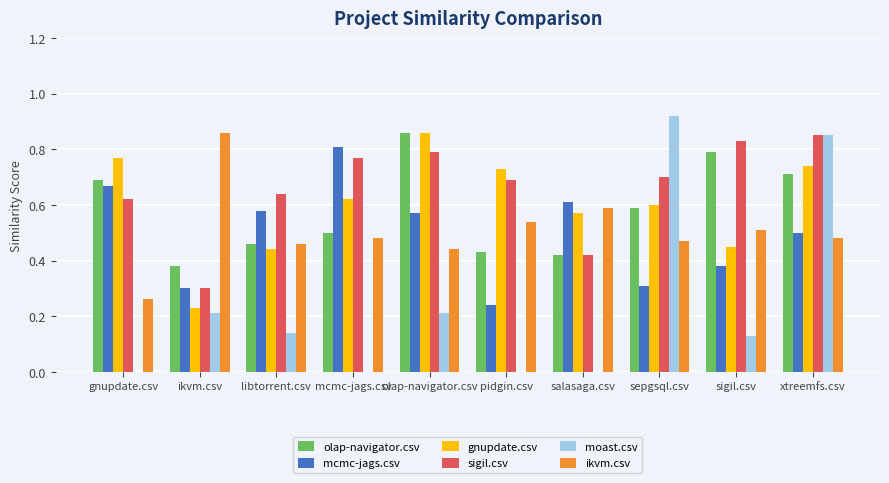

At which category is the sum across all series the highest?

xtreemfs.csv